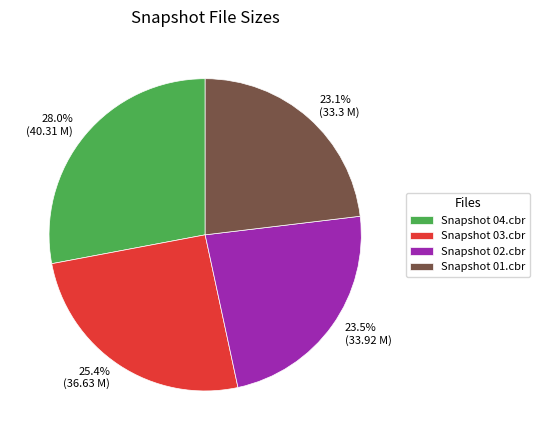

True or false: Snapshot 03.cbr accounts for 25% of the total.

True